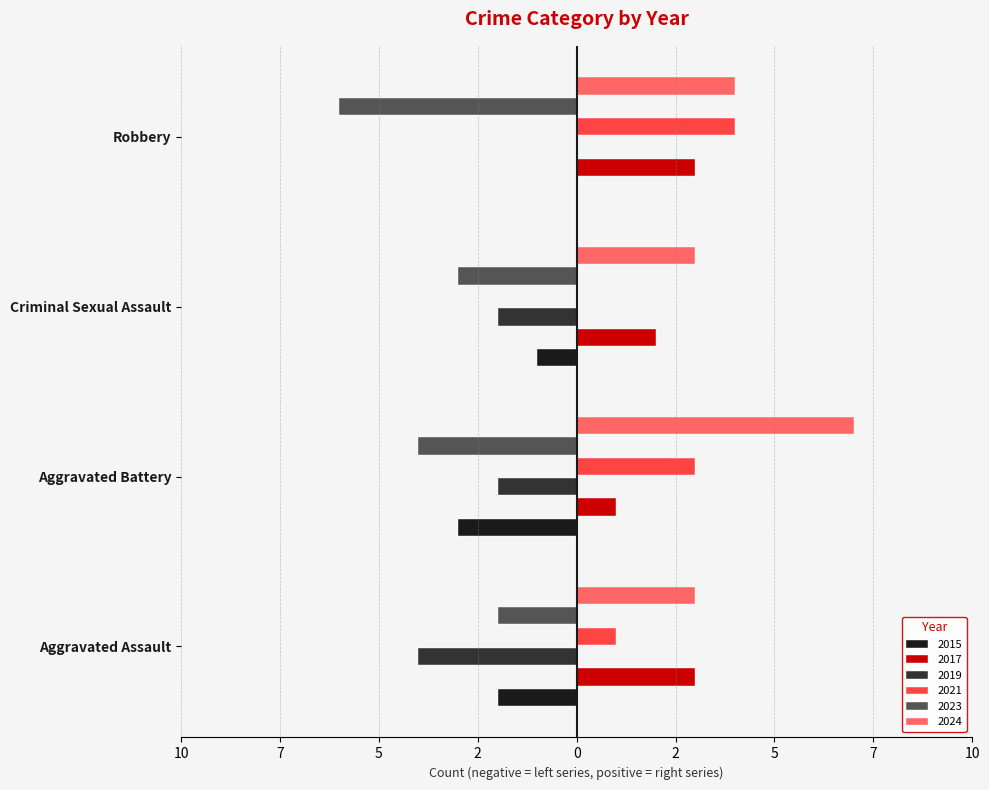

Reading right to left, transcribe all the data shown in this chart.

2015: 0	-1	-3	-2
2017: 3	2	1	3
2019: 0	-2	-2	-4
2021: 4	0	3	1
2023: -6	-3	-4	-2
2024: 4	3	7	3